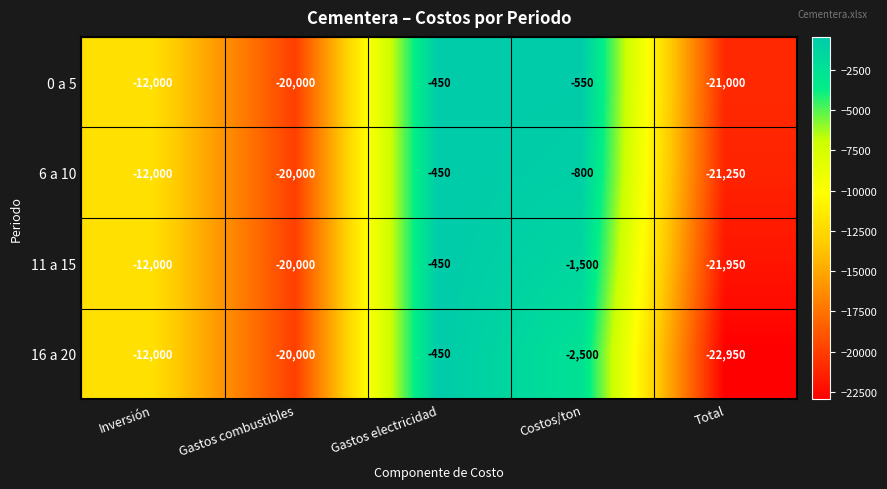

True or false: 6 a 10 has a value of -5806 at Inversión.

False